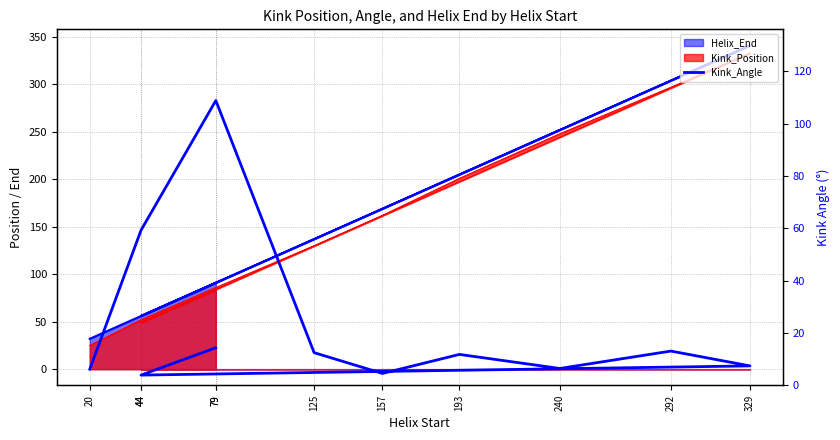

Reading left to right, extract all data points from this chart.

20=6.2	44=59.3	79=108.9	125=12.5	157=4.6	193=11.8	240=6.5	292=13.1	329=7.4	44=3.9	79=14.4